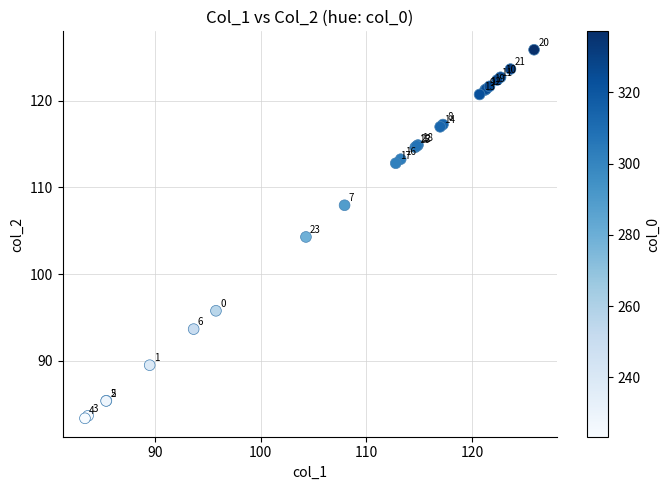

What Y value in the scatter plot is closest to 104?

104.3